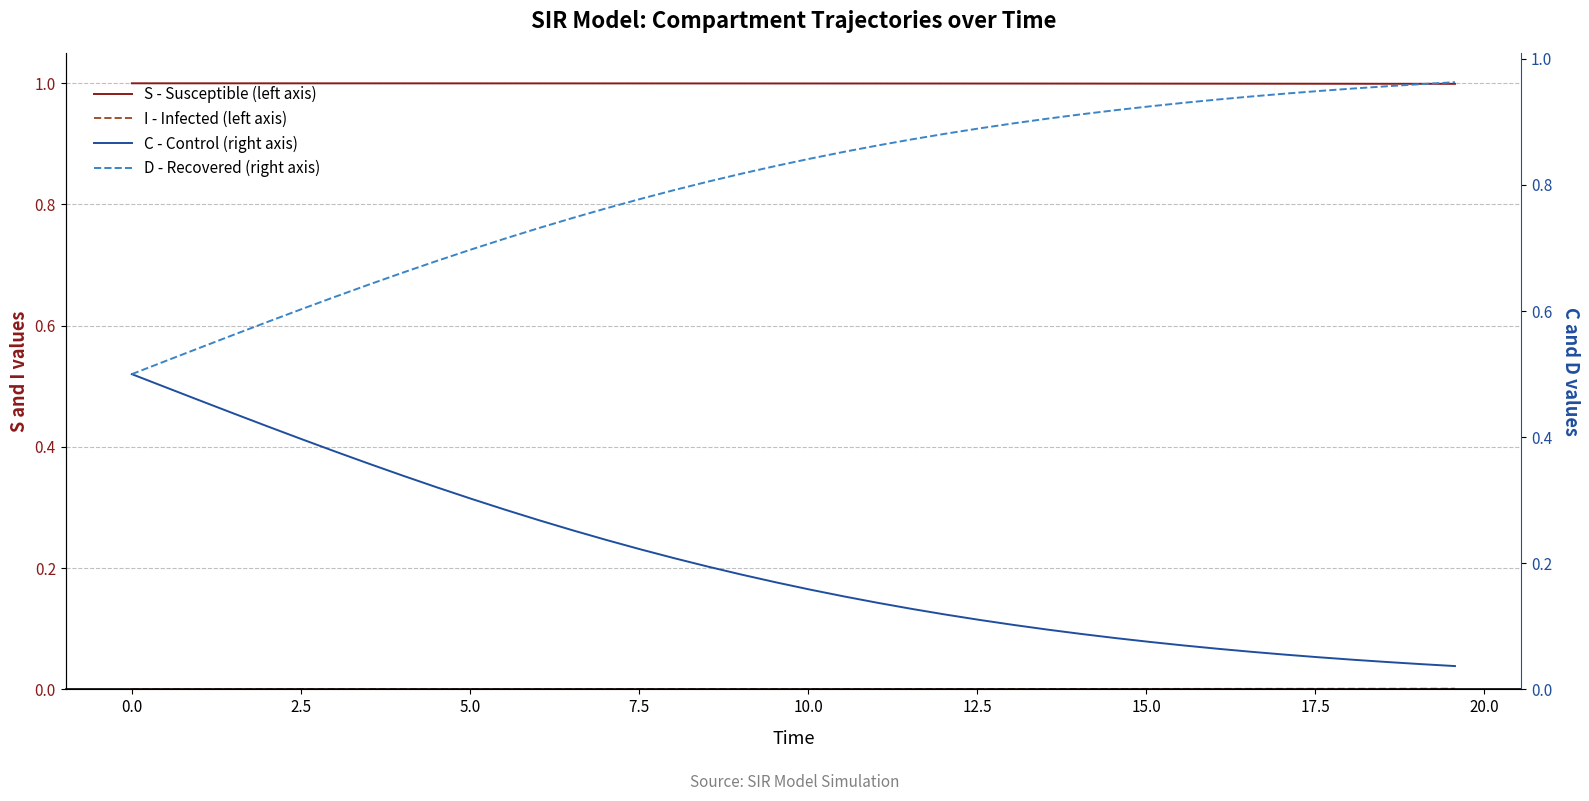

How many distinct data groups are displayed?

4